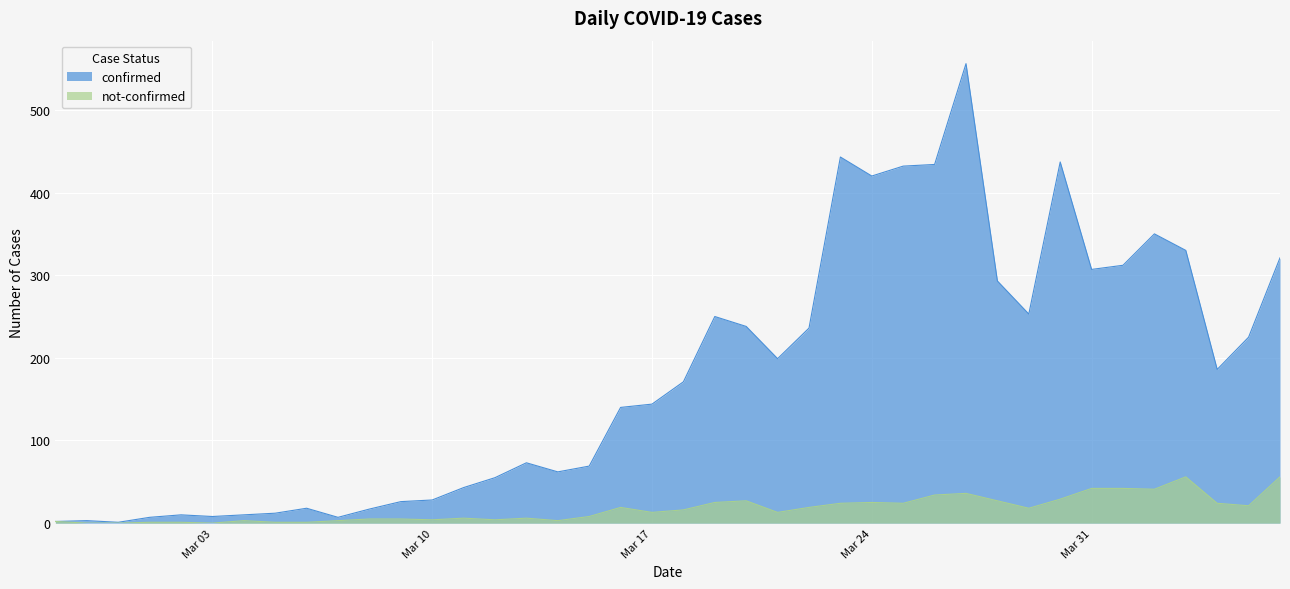

Reading left to right, list all the values displayed in this chart.

confirmed: 2	3	1	7	10	8	10	12	18	7	17	26	28	43	55	73	62	69	140	144	171	250	238	199	236	443	420	432	434	556	293	253	437	307	312	350	330	186	225	321
not-confirmed: 2	0	0	1	1	0	3	1	1	3	5	5	4	6	4	6	3	8	19	13	16	25	27	13	19	24	25	24	34	36	27	18	29	42	42	41	56	24	21	56